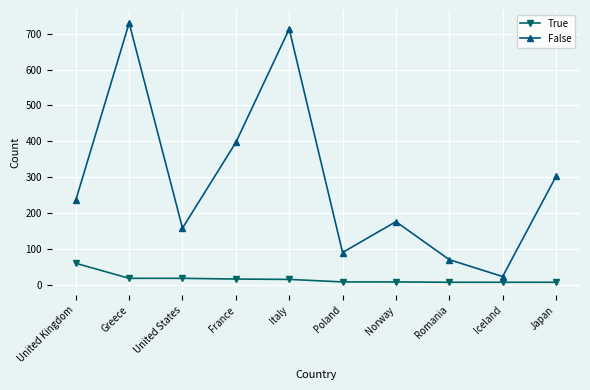

Which series changed the most between Greece and Norway?

False